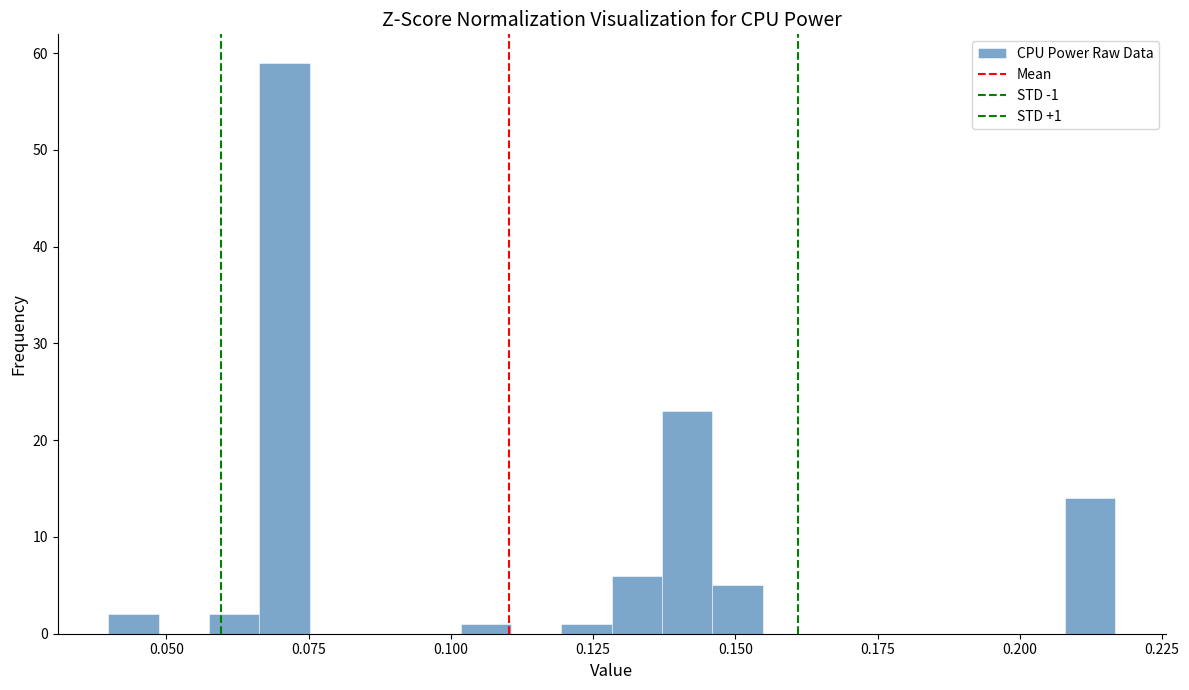

Read against the x-axis, roughly where is the centre of the tallest bar?

0.070